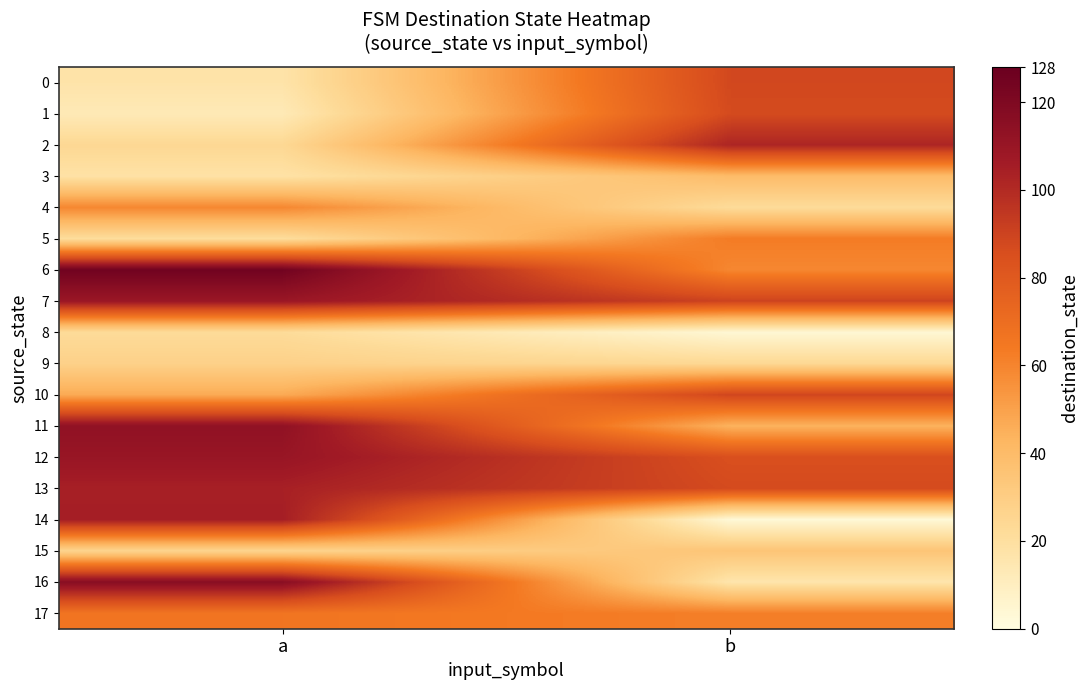

Which series has the widest spread of values?

14